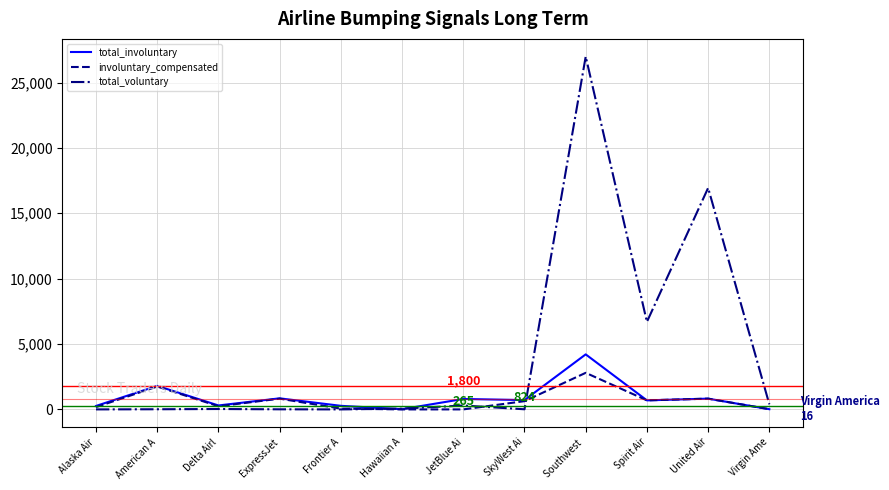

Rank the series by their maximum value, from lowest to highest.

involuntary_compensated, total_involuntary, total_voluntary